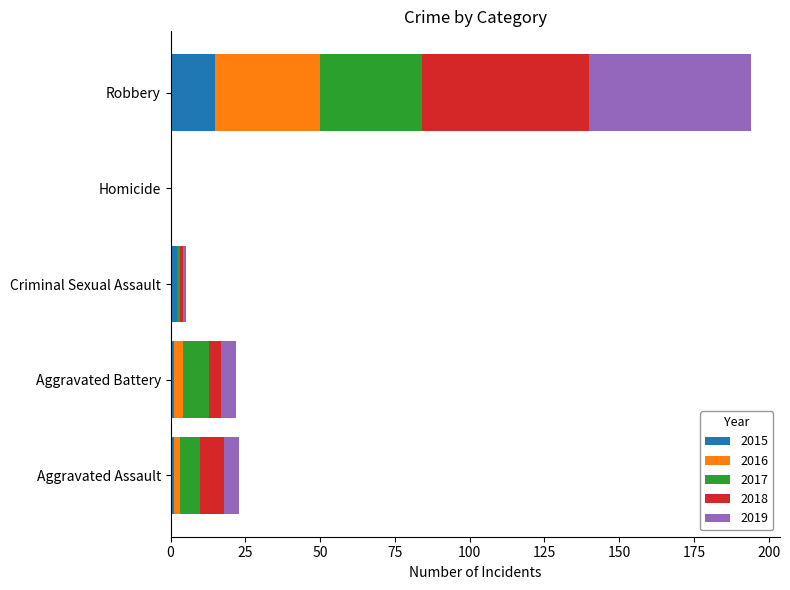

Which category has the highest value in the 2015 series?

Robbery